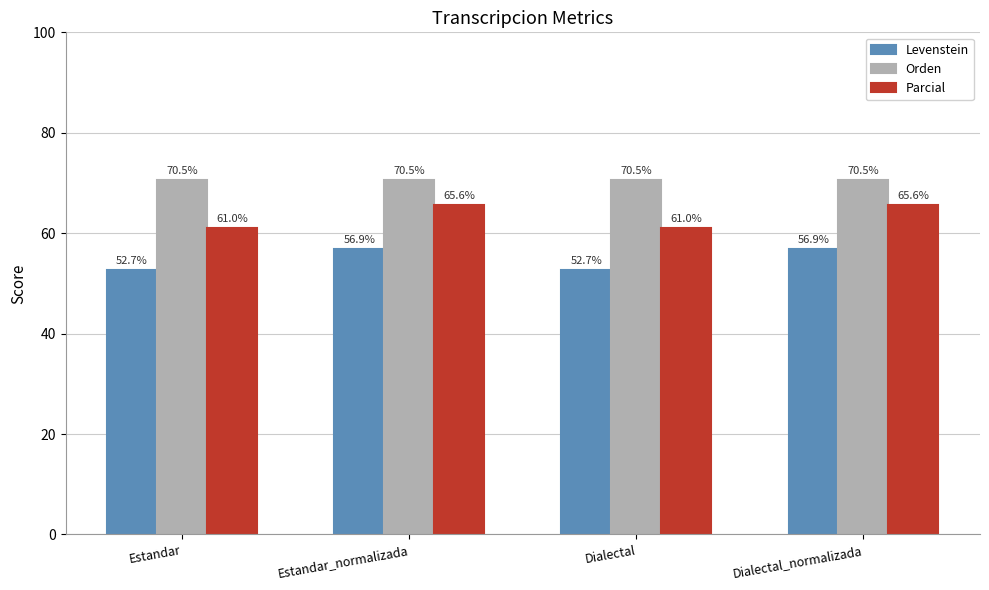

Between Dialectal and Dialectal_normalizada, which series saw the biggest shift?

Parcial